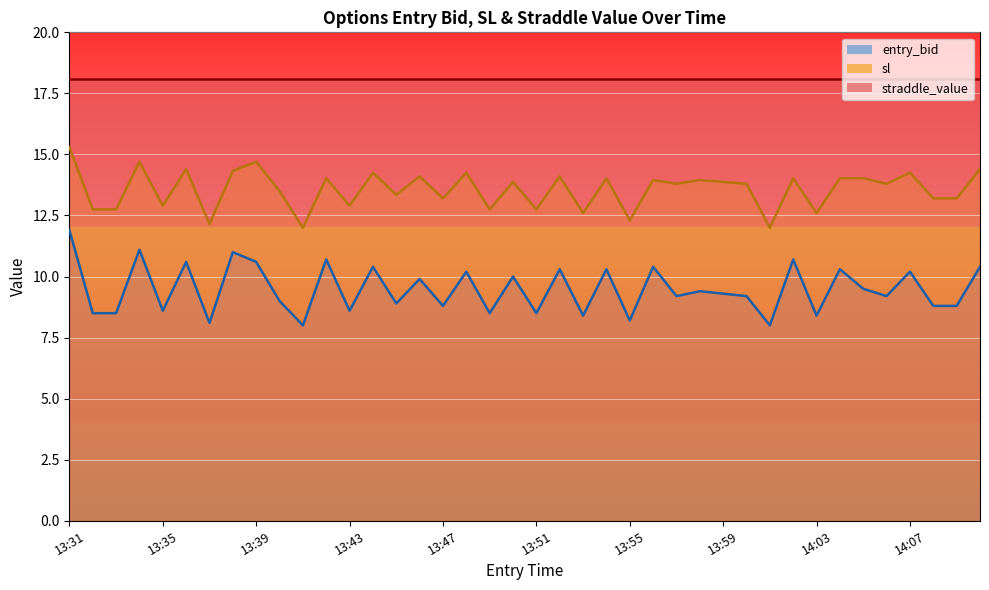

What position from the left is 13:51?

21